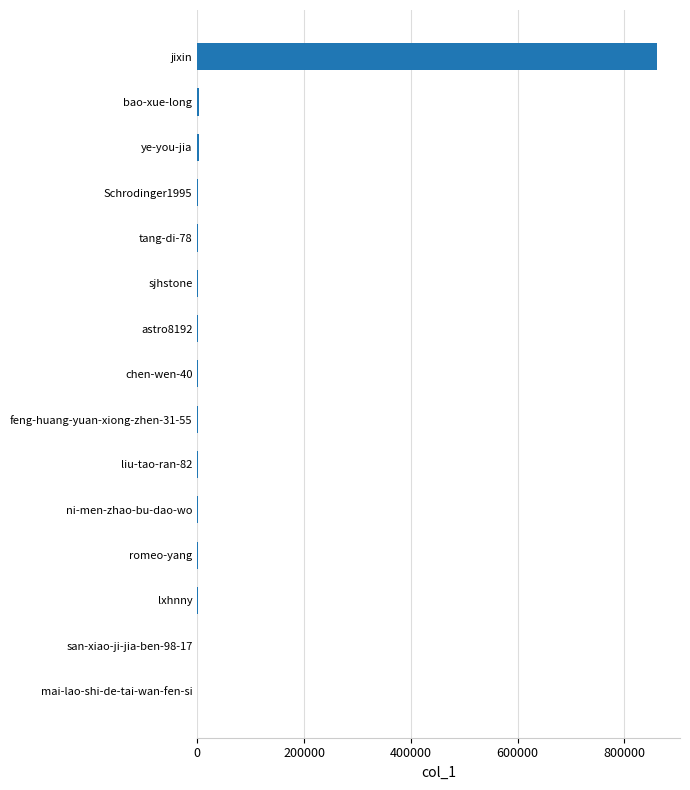

Are the bars horizontal?

Yes